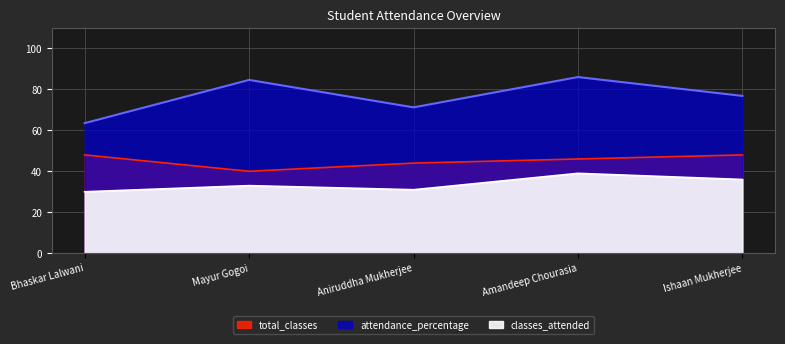

True or false: total_classes has more than 1 points higher than both neighbors.

False